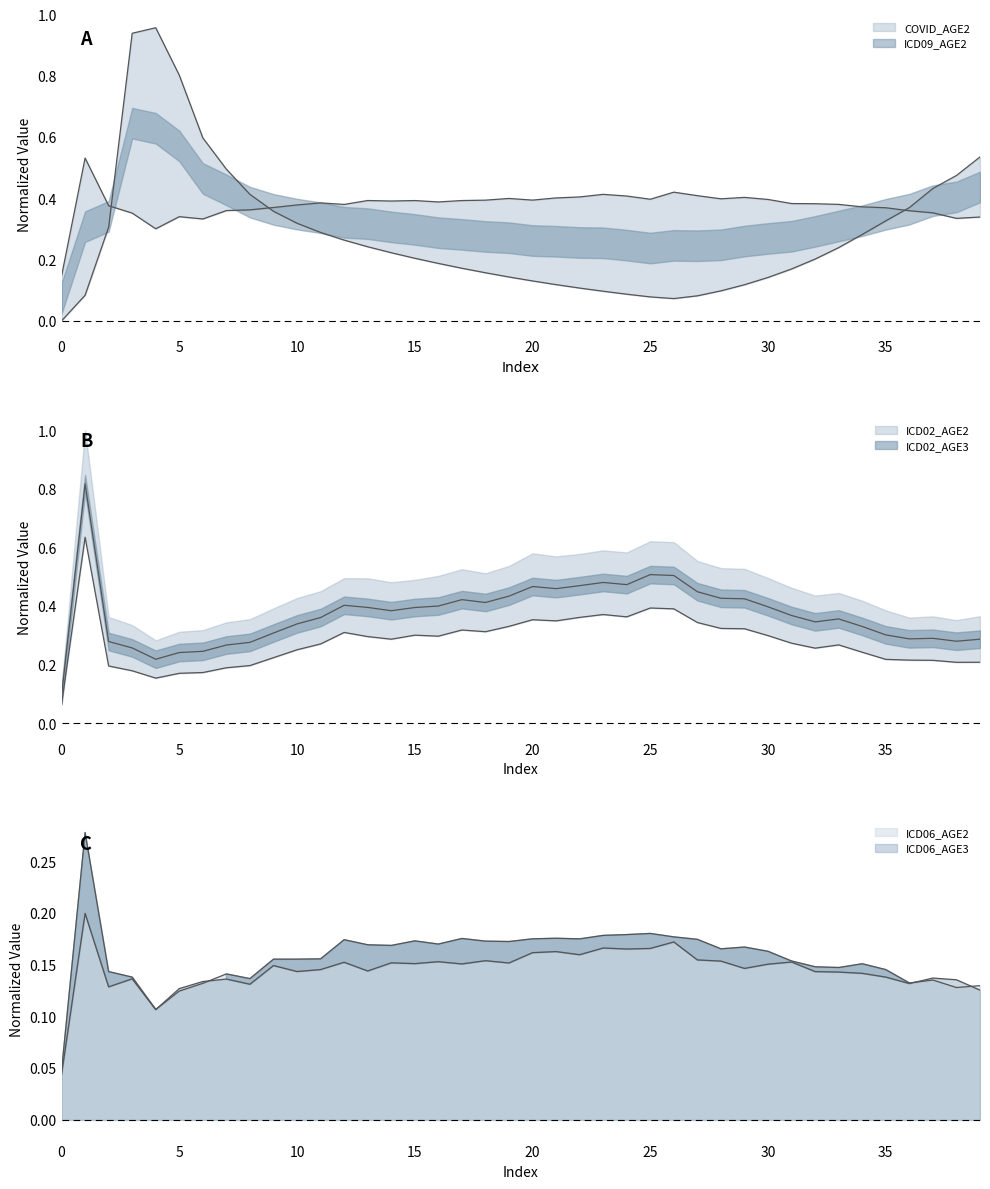

The value of ICD06_AGE2 at 38 is 0.1. True or false?

True